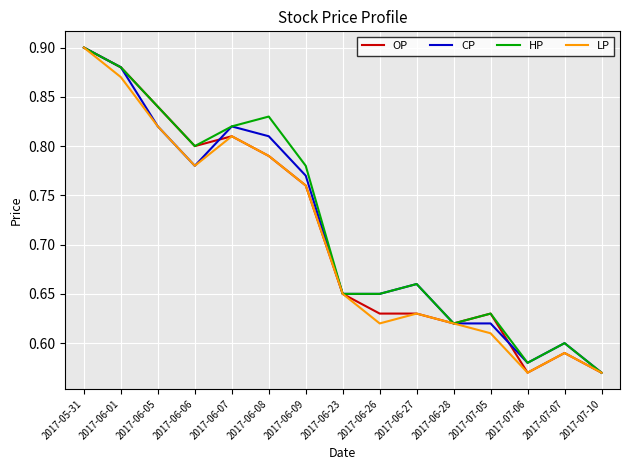

At which label does OP reach its peak?

2017-05-31